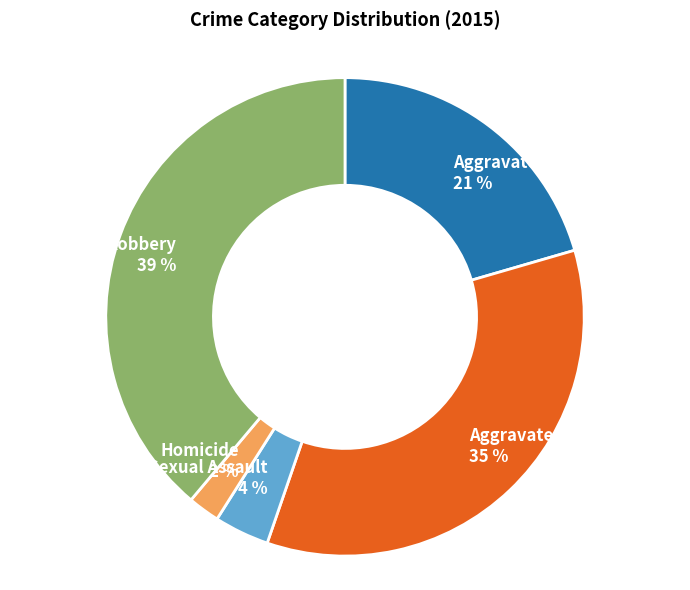

To the nearest percent, what portion does Aggravated Battery represent?

35%